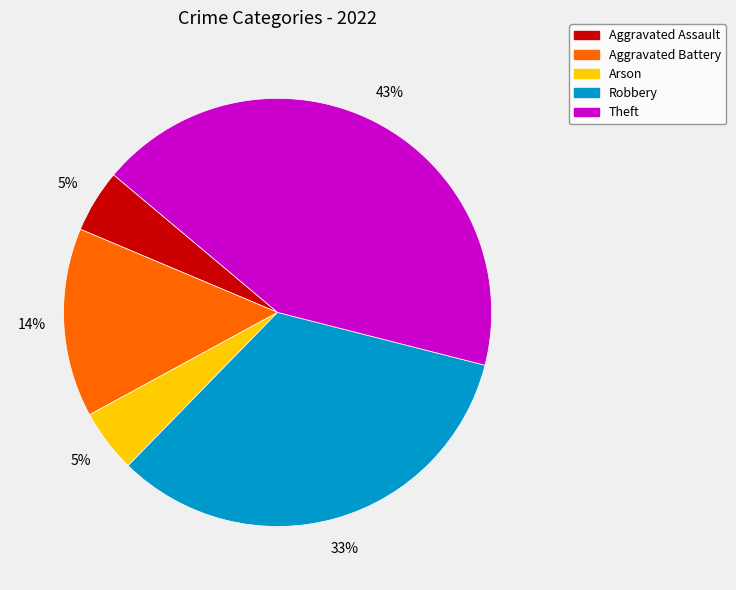

What percentage is the Arson slice, to the nearest percent?

5%